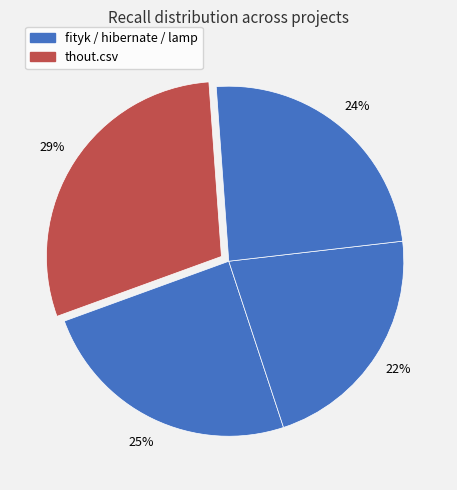

How many slices are in this pie chart?

4